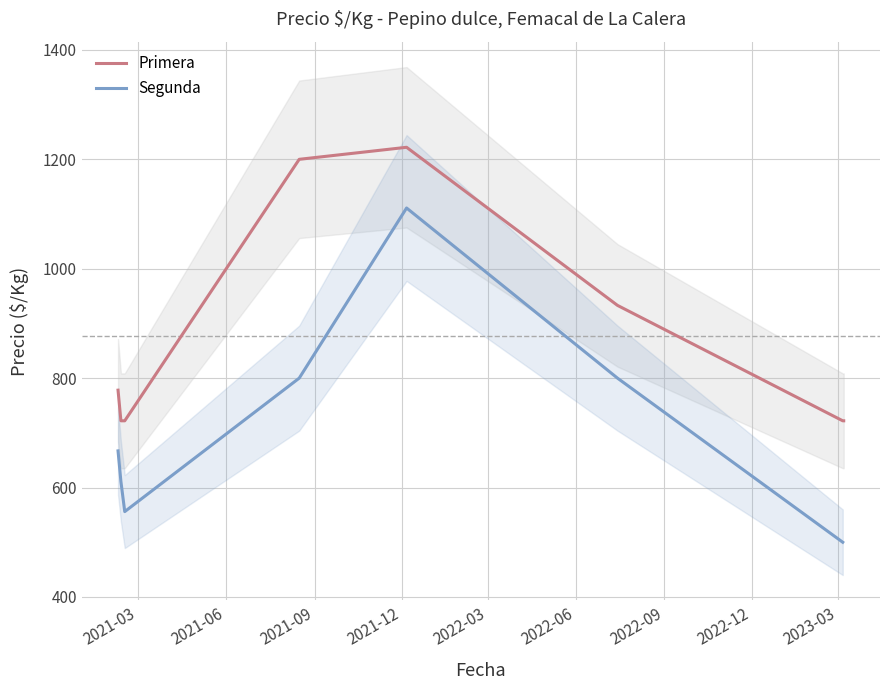

What is the label of the 3rd point from the right?

2022-07-14